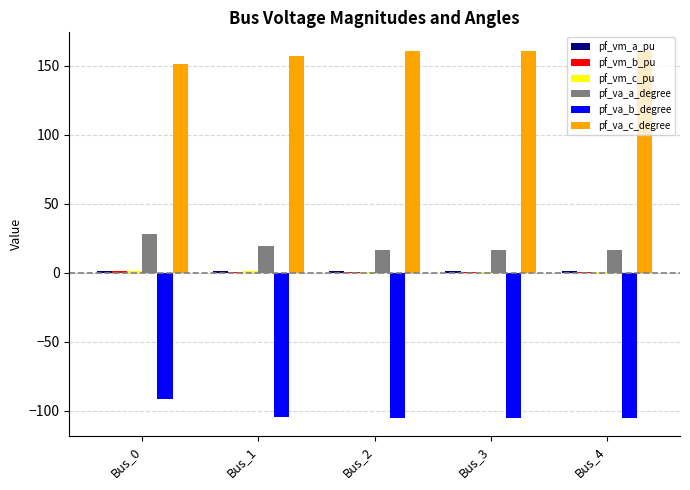

The value of pf_va_c_degree at Bus_4 is 248.6. True or false?

False